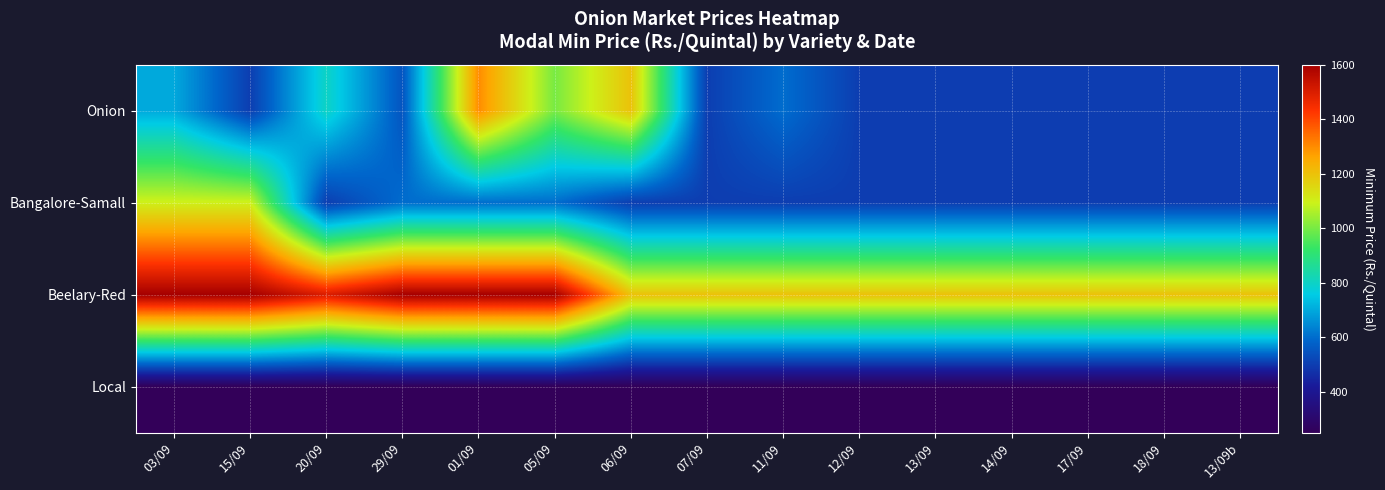

Reading right to left, transcribe all the data shown in this chart.

Onion: 13/09b=500	18/09=500	17/09=500	14/09=500	13/09=500	12/09=500	11/09=600	07/09=500	06/09=1200	05/09=1000	01/09=1300	29/09=550	20/09=800	15/09=500	03/09=700
Bangalore-Samall: 13/09b=500	18/09=500	17/09=500	14/09=500	13/09=500	12/09=500	11/09=500	07/09=500	06/09=500	05/09=600	01/09=600	29/09=600	20/09=500	15/09=1100	03/09=1100
Beelary-Red: 13/09b=1200	18/09=1200	17/09=1200	14/09=1200	13/09=1200	12/09=1200	11/09=1200	07/09=1200	06/09=1200	05/09=1600	01/09=1600	29/09=1600	20/09=1500	15/09=1600	03/09=1600
Local: 13/09b=250	18/09=250	17/09=250	14/09=250	13/09=250	12/09=250	11/09=250	07/09=250	06/09=250	05/09=250	01/09=250	29/09=250	20/09=250	15/09=250	03/09=250